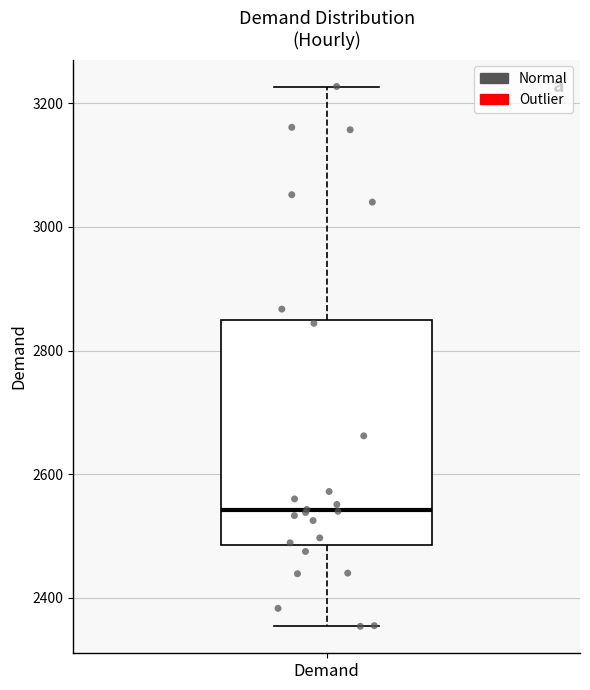

Transcribe this box plot: give where the median line is, the range the box spans, and where the two whiskers end, as read against the y-axis. The values are not printed on the chart, so give them approximately, as read against the axis.

median 2540, box 2480 to 2840, whiskers 2360 to 3220